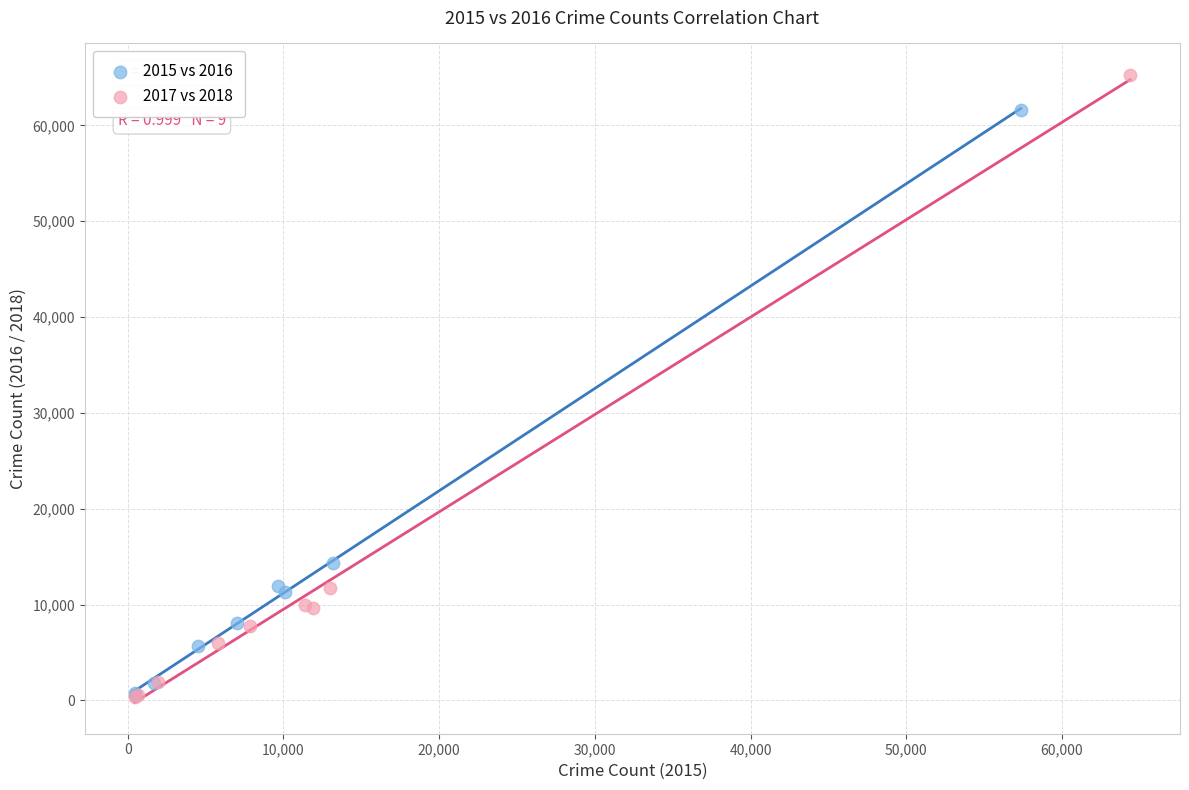

Which series contains the highest Y value?

2017 vs 2018